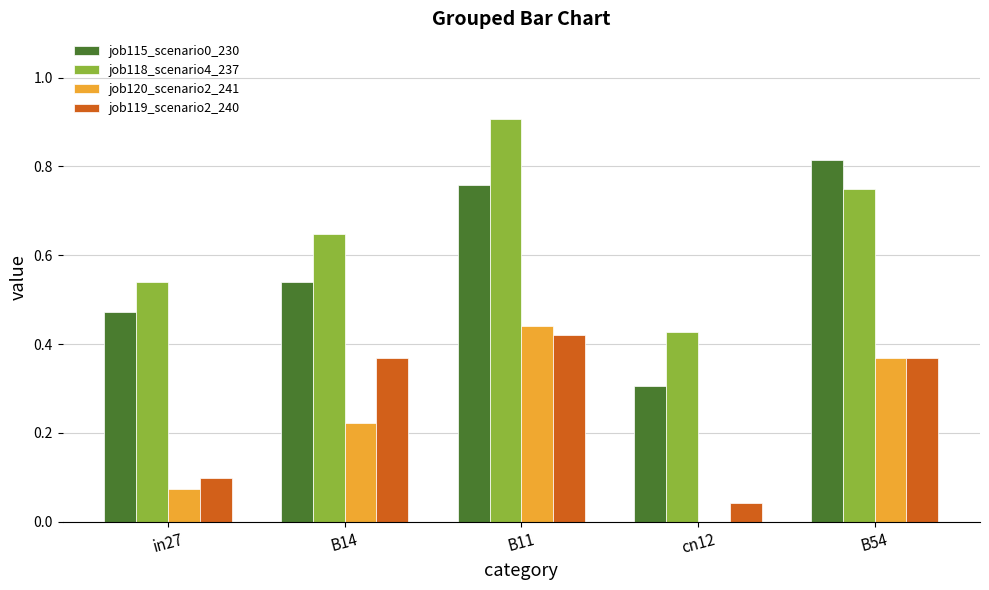

Is the value of job120_scenario2_241 at B11 greater than the value of job115_scenario0_230 at B14?

No